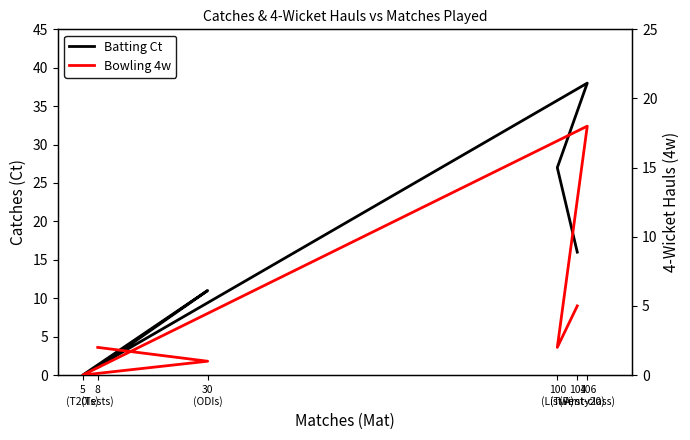

Where does the Bowling 4w series first go above 2?

106
(First-class)